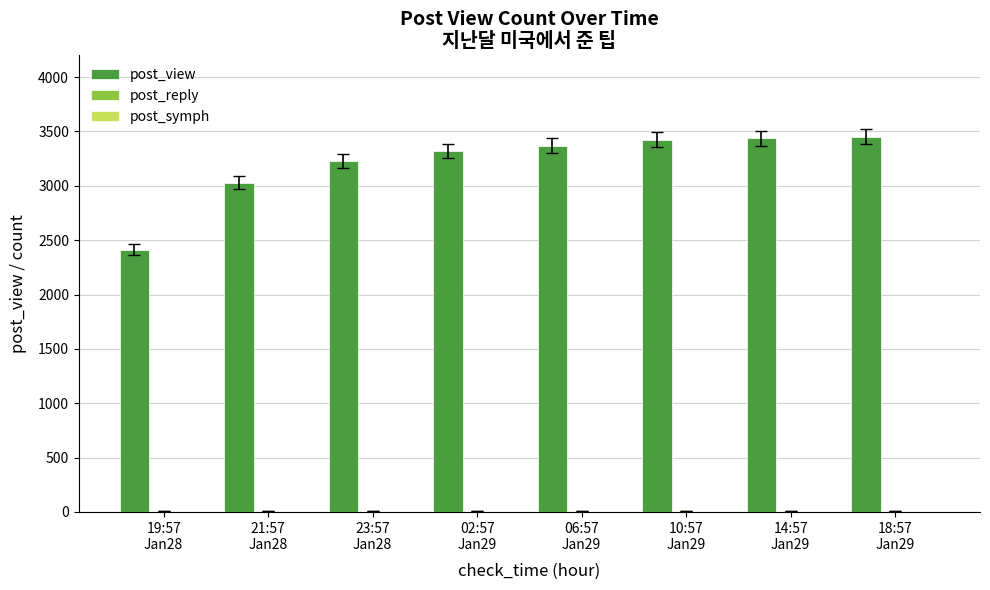

The value of post_view at 02:57
Jan29 is 3320. True or false?

True